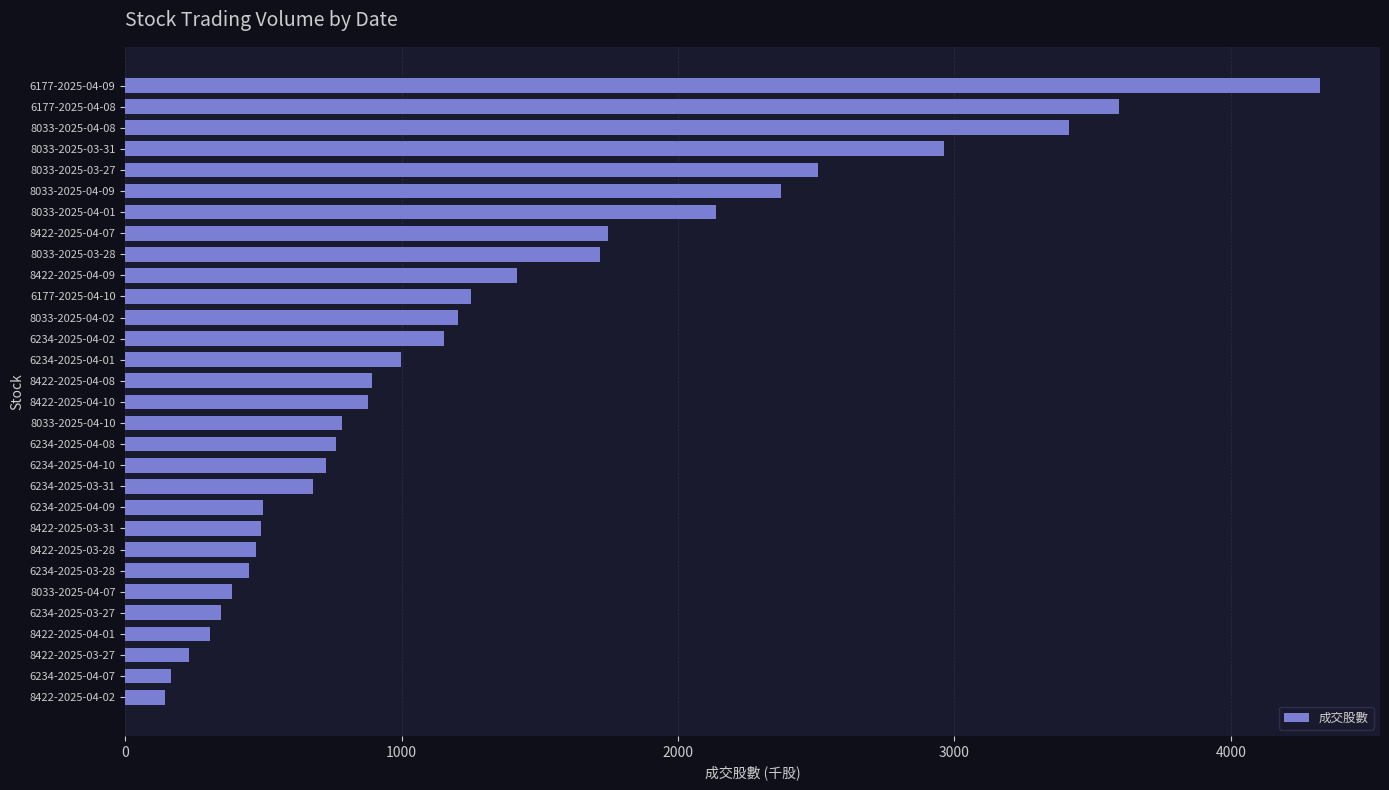

What is the label of the 27th bar from the top?

8422-2025-04-01